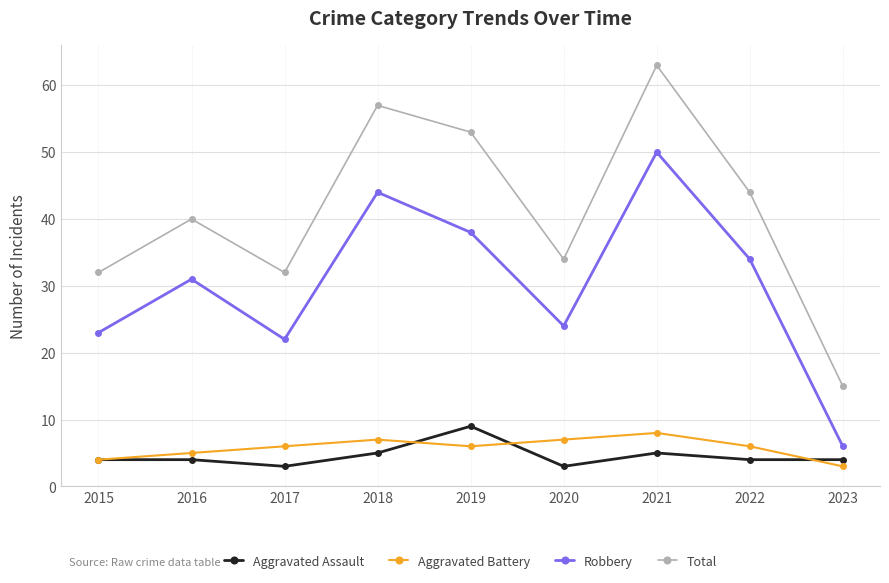

What are all the series names shown in the legend?

Aggravated Assault, Aggravated Battery, Robbery, Total